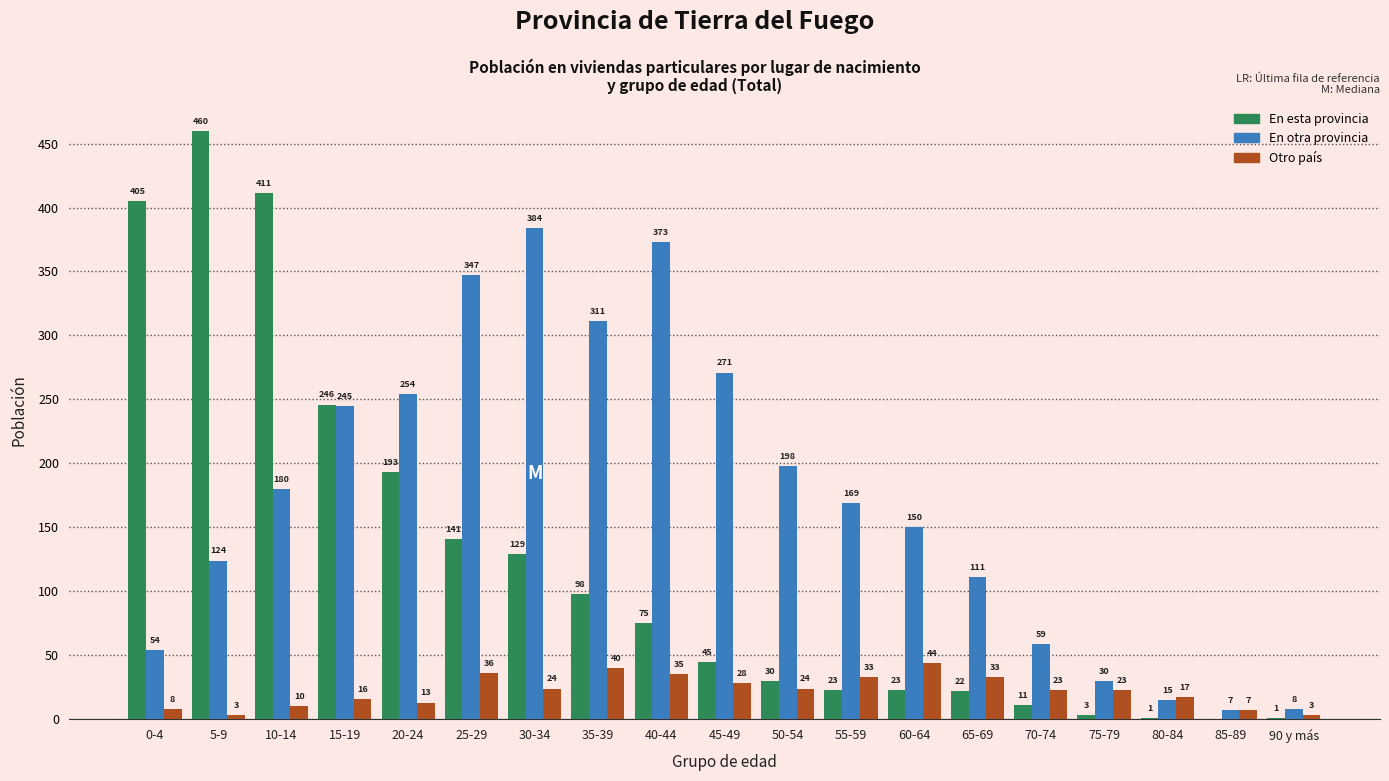

Which series has the largest total across all categories?

En otra provincia